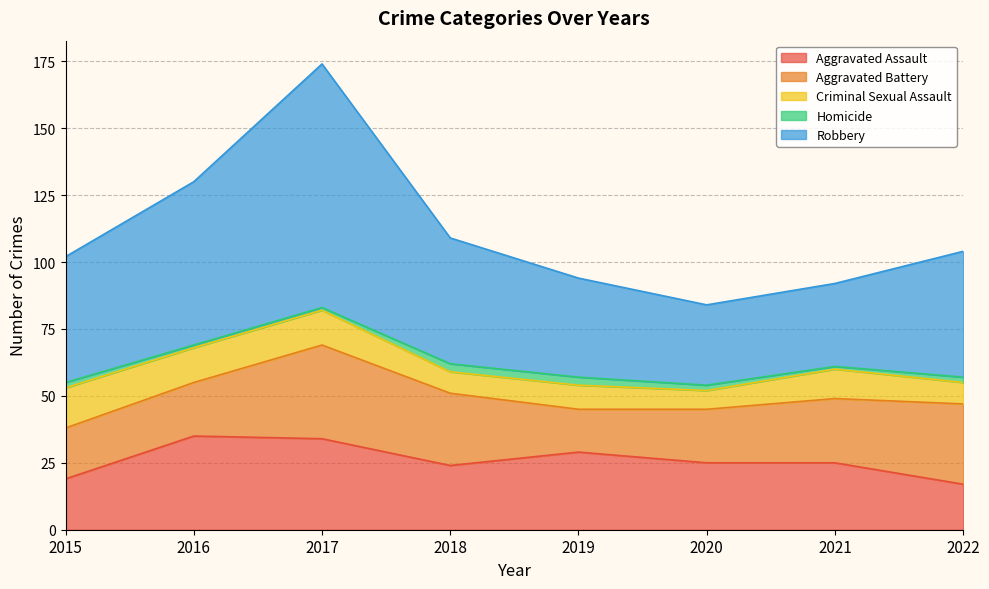

Rank the series at 2019 from lowest to highest value.

Homicide, Criminal Sexual Assault, Aggravated Battery, Aggravated Assault, Robbery